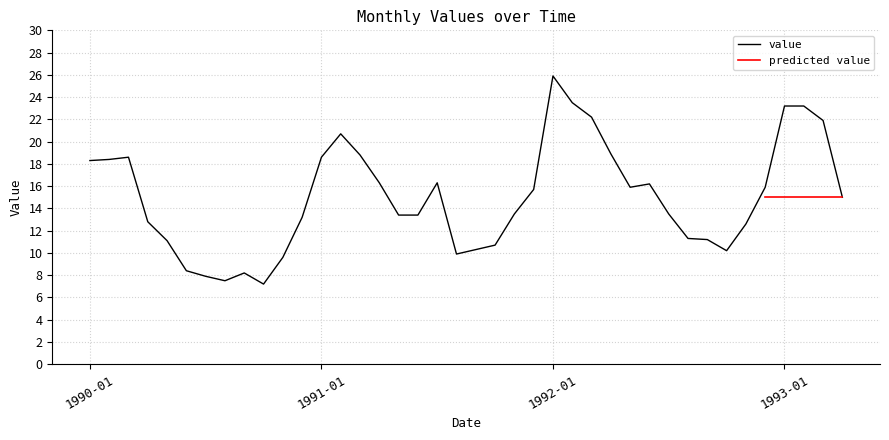

Reading left to right, transcribe all the data shown in this chart.

18.3	18.4	18.6	12.8	11.1	8.4	7.9	7.5	8.2	7.2	9.6	13.2	18.6	20.7	18.8	16.3	13.4	13.4	16.3	9.9	10.3	10.7	13.5	15.7	25.9	23.5	22.2	18.9	15.9	16.2	13.5	11.3	11.2	10.2	12.6	15.9	23.2	23.2	21.9	15.0